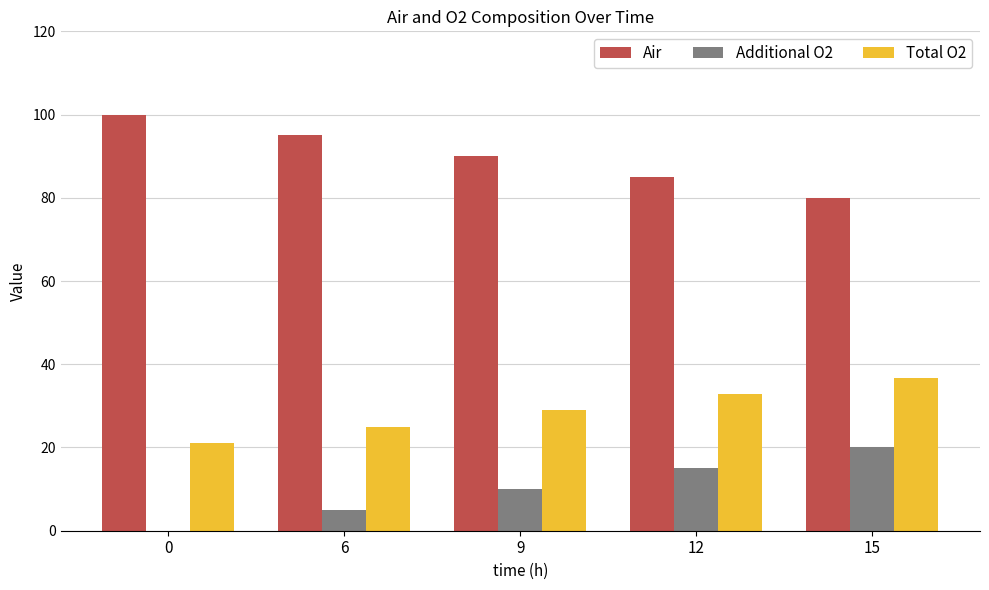

How many values in Additional O2 are above zero?

4